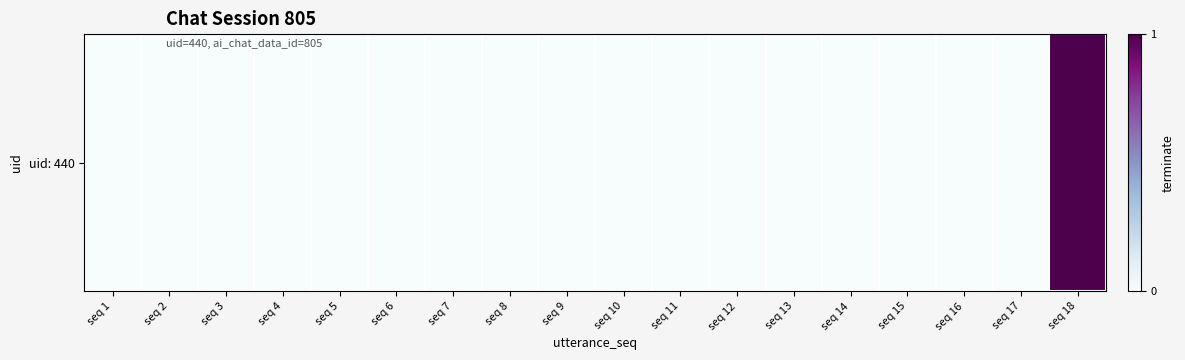

True or false: the data shows -1 at seq 10.

False